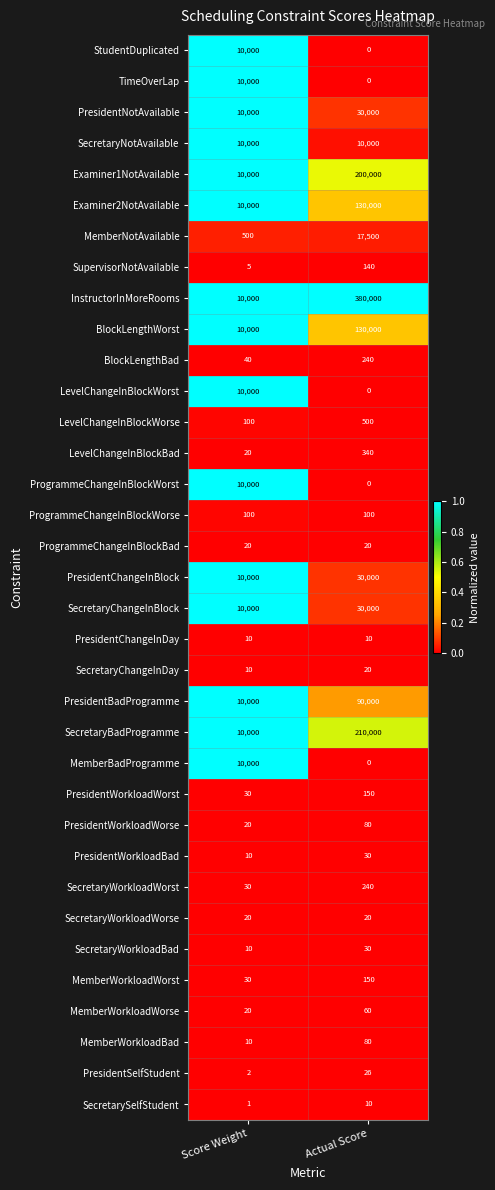

What is the spread (max minus min) of values at Actual Score?

380000